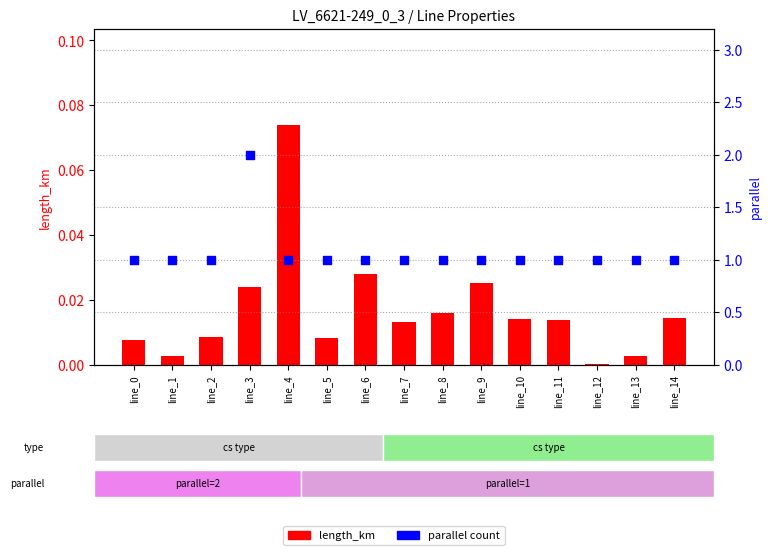

Which series contains the highest Y value?

parallel